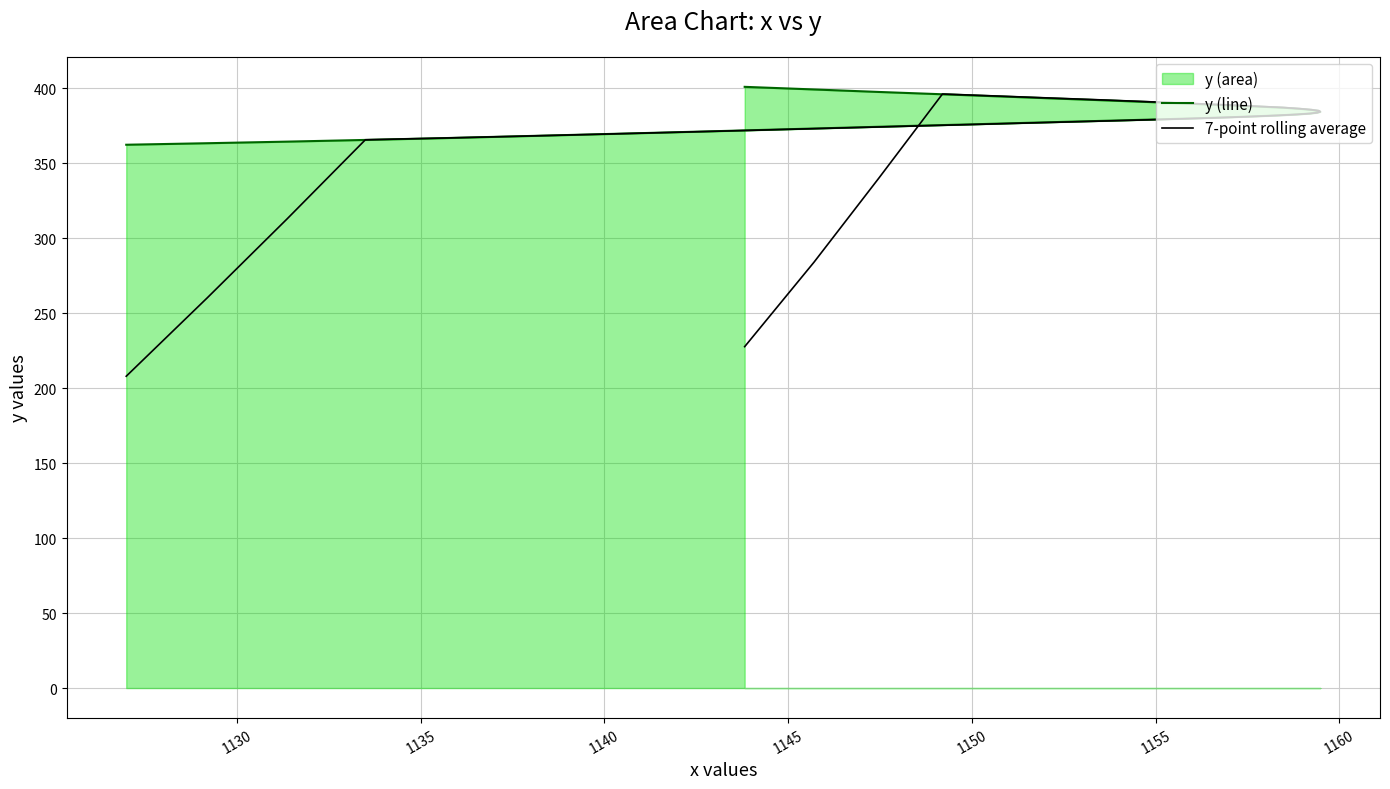

How many lines are shown in the chart?

2